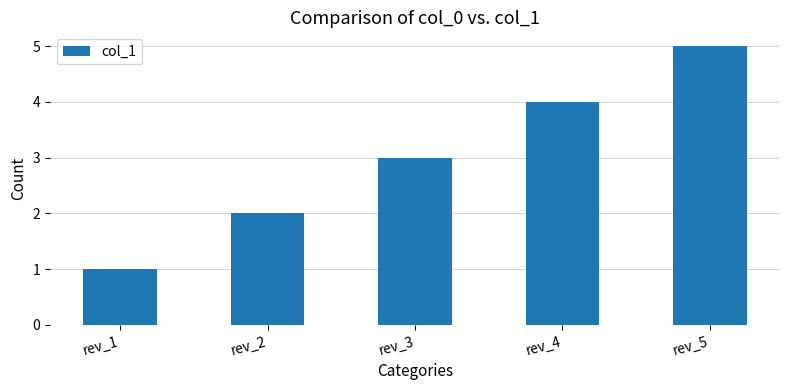

How many bars are there in total?

5